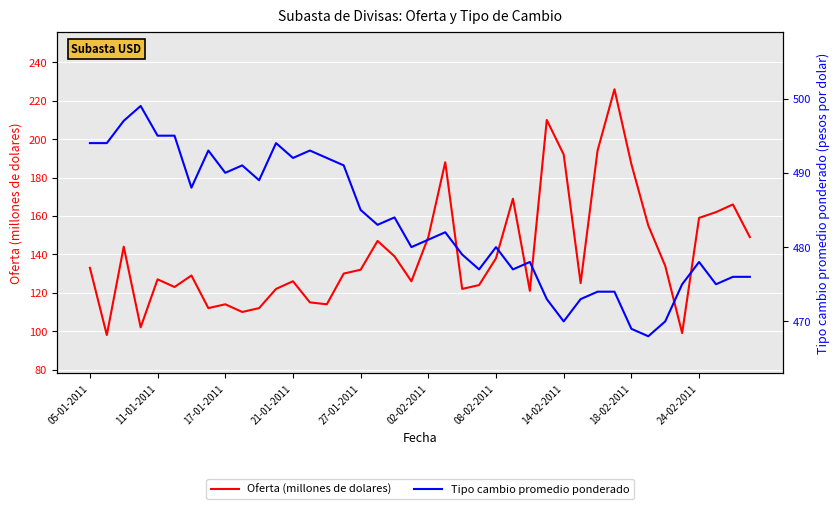

How many lines are shown in the chart?

2